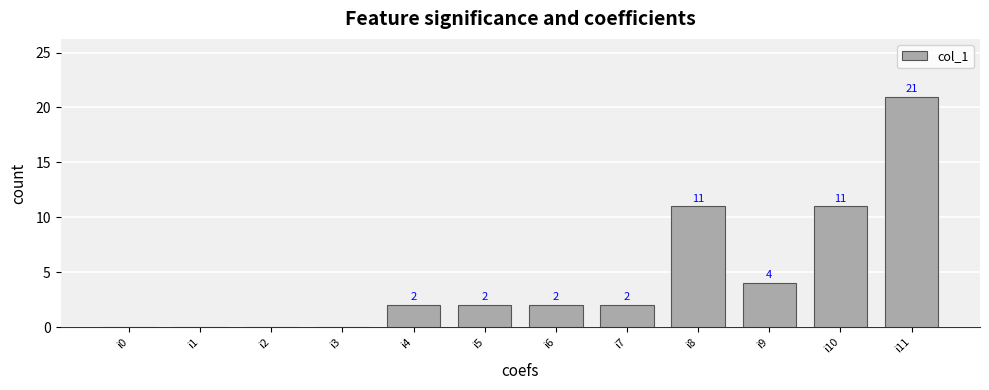

What is the sum of the values at i6 and i2?

2